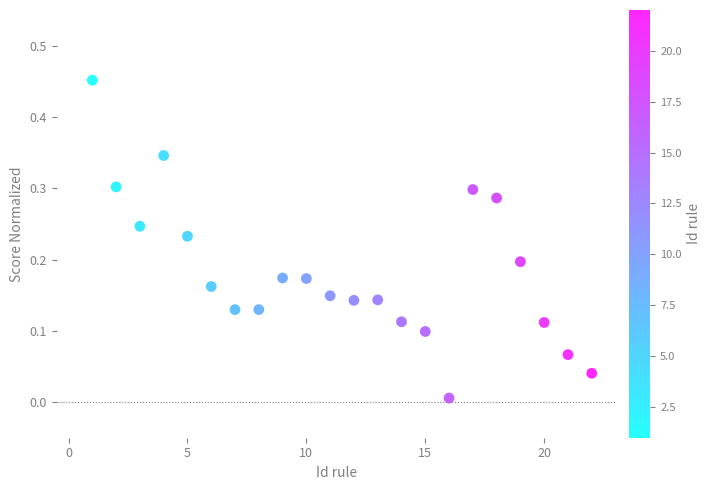

What is the range of Y values (max minus min)?

0.4